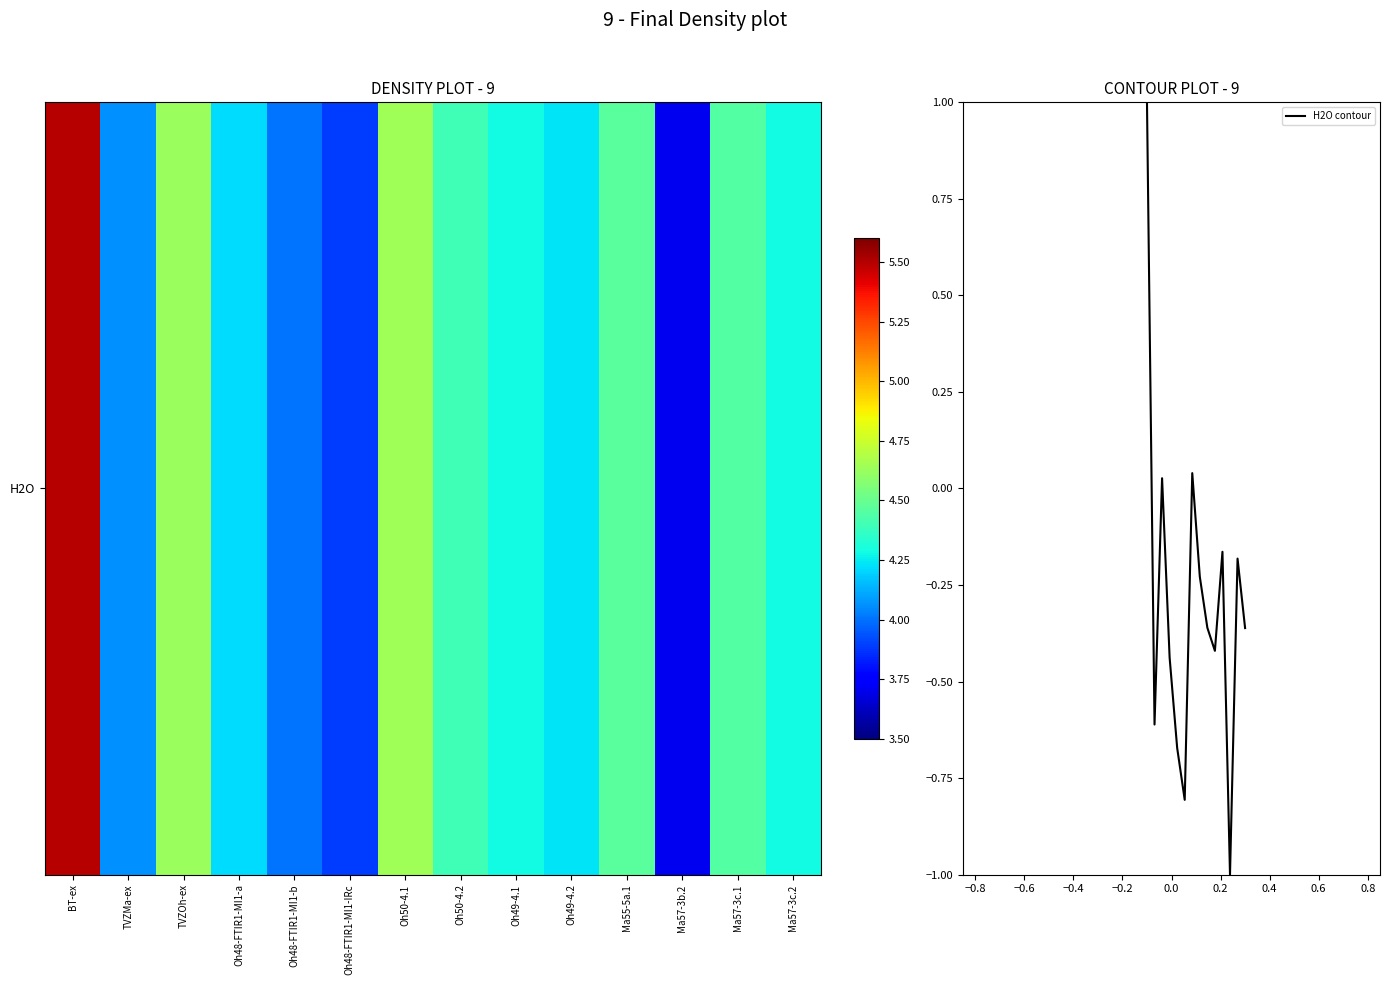

What is the maximum value shown in the chart?

1.0